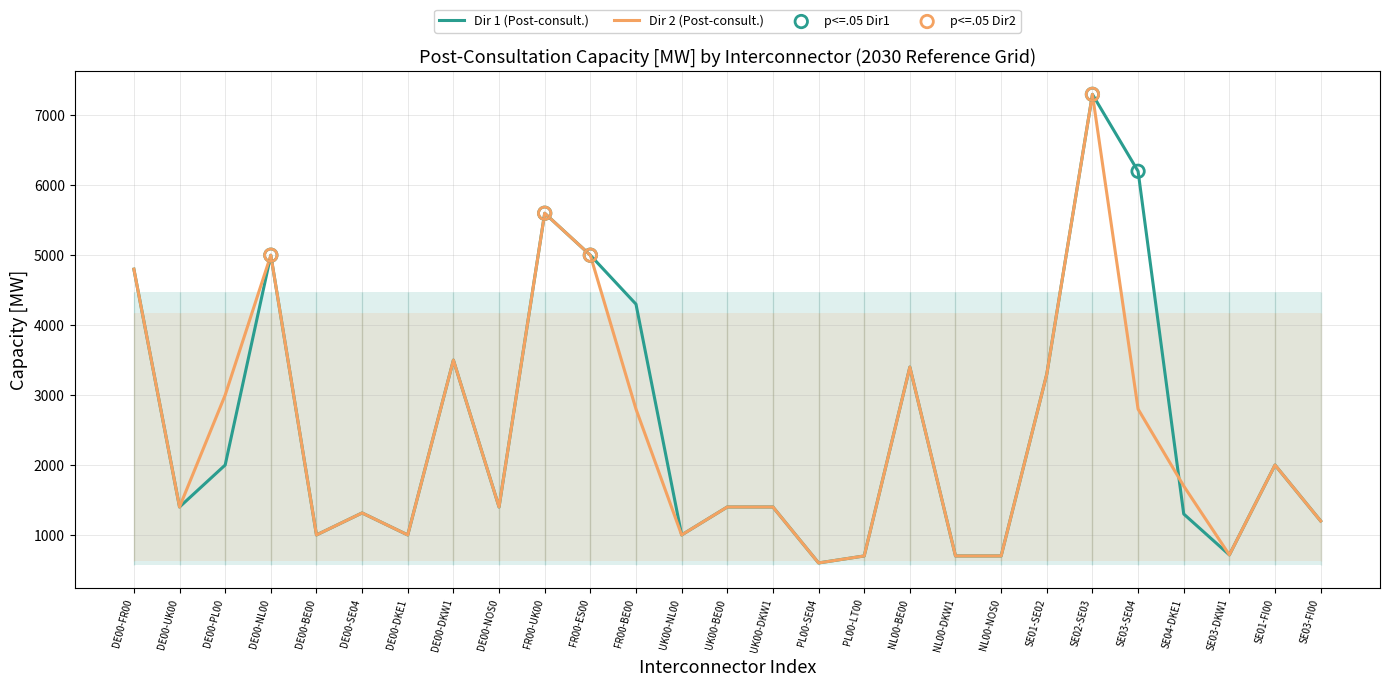

Which series has the largest Y range (max minus min)?

Dir 1 (Post-consult.)